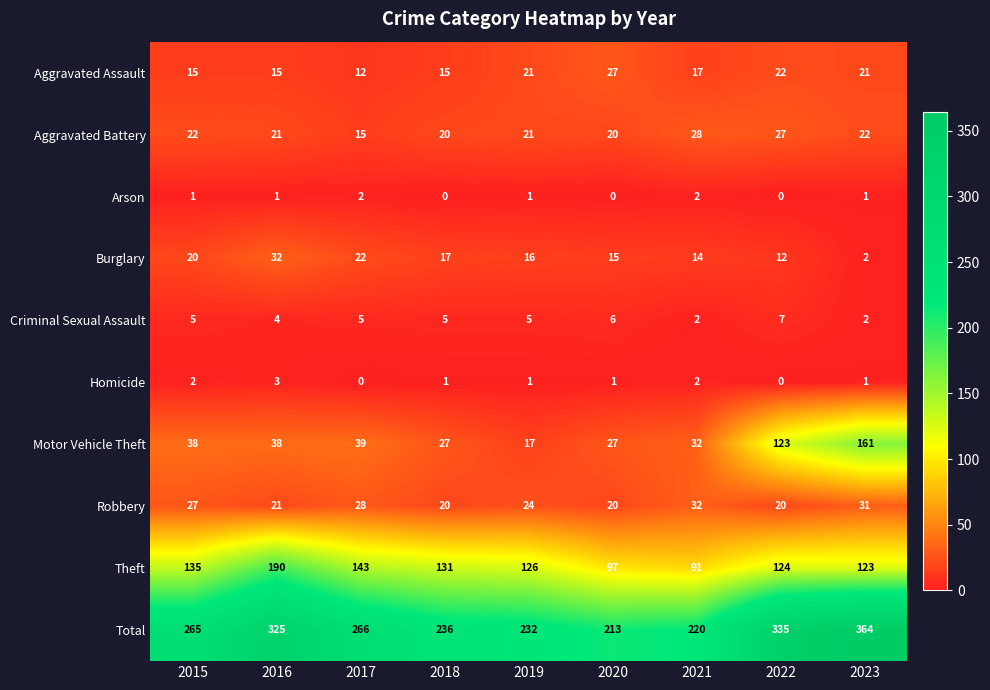

What is the difference between the Aggravated Battery values at 2021 and 2020?

8